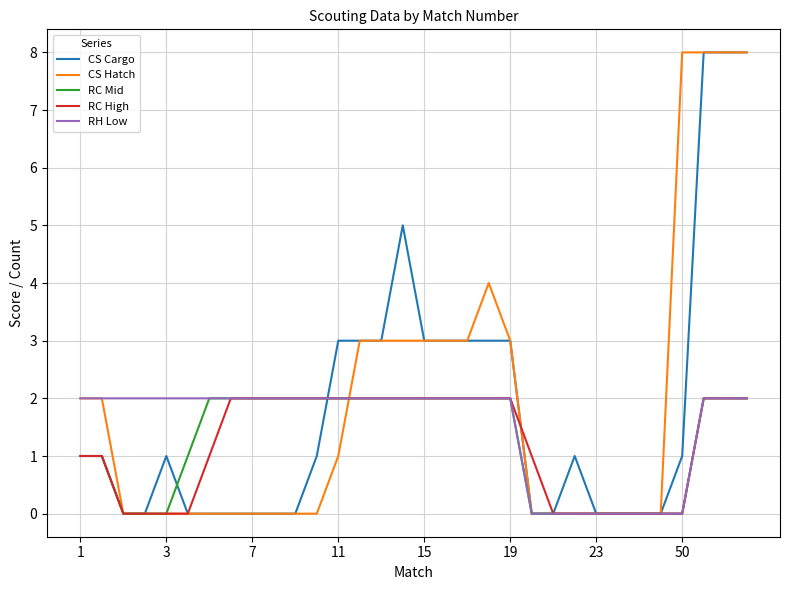

What is the sum of all RC High values?

38